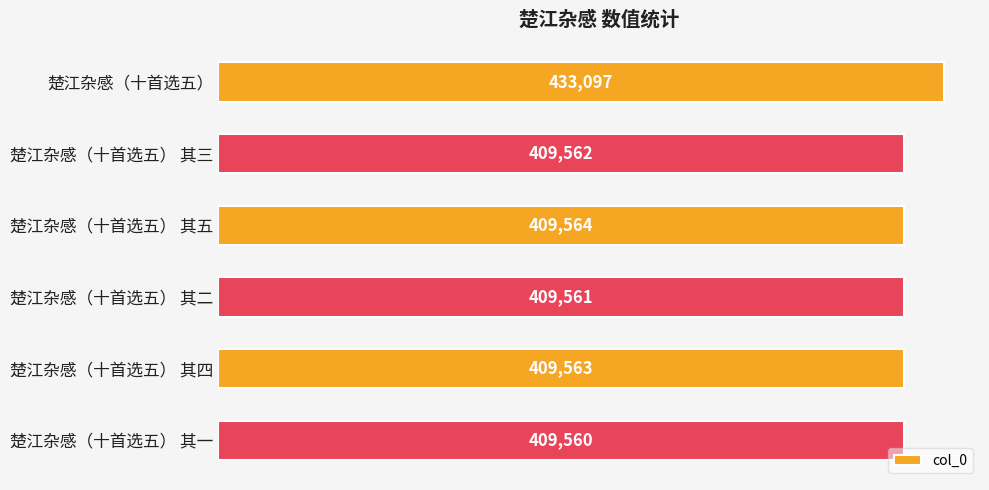

Rank the categories by value from highest to lowest.

楚江杂感（十首选五）, 楚江杂感（十首选五） 其五, 楚江杂感（十首选五） 其四, 楚江杂感（十首选五） 其三, 楚江杂感（十首选五） 其二, 楚江杂感（十首选五） 其一